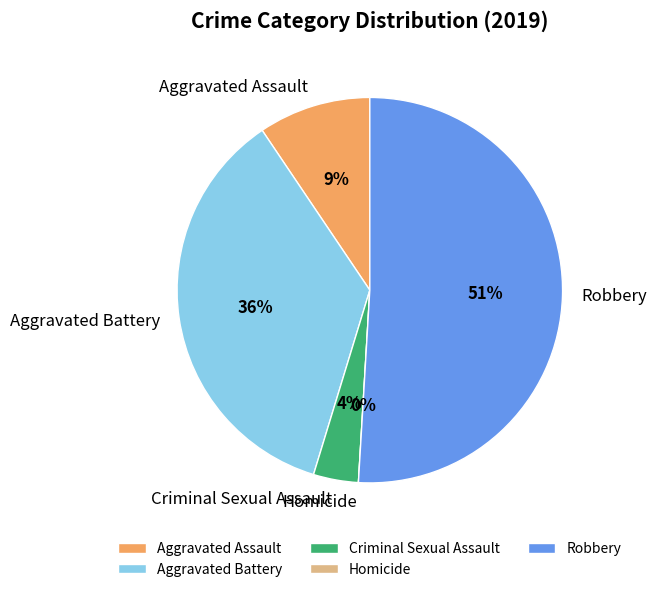

The Criminal Sexual Assault slice represents 1% of the pie. True or false?

False